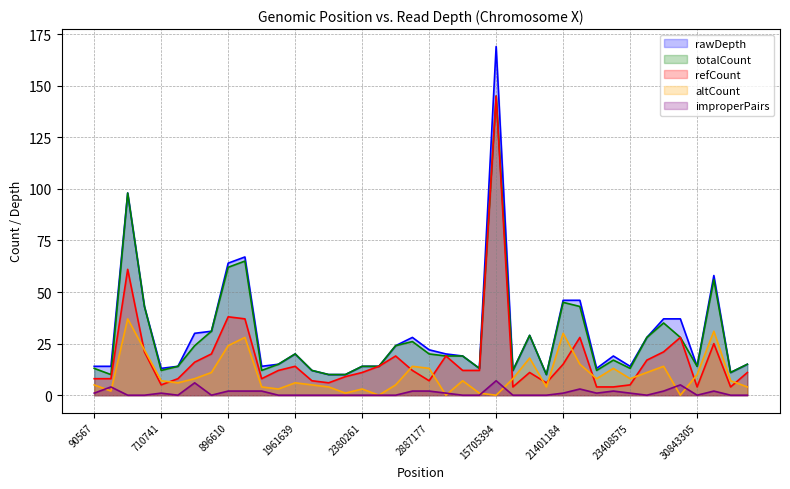

At which label is altCount closest to 18?

17119384